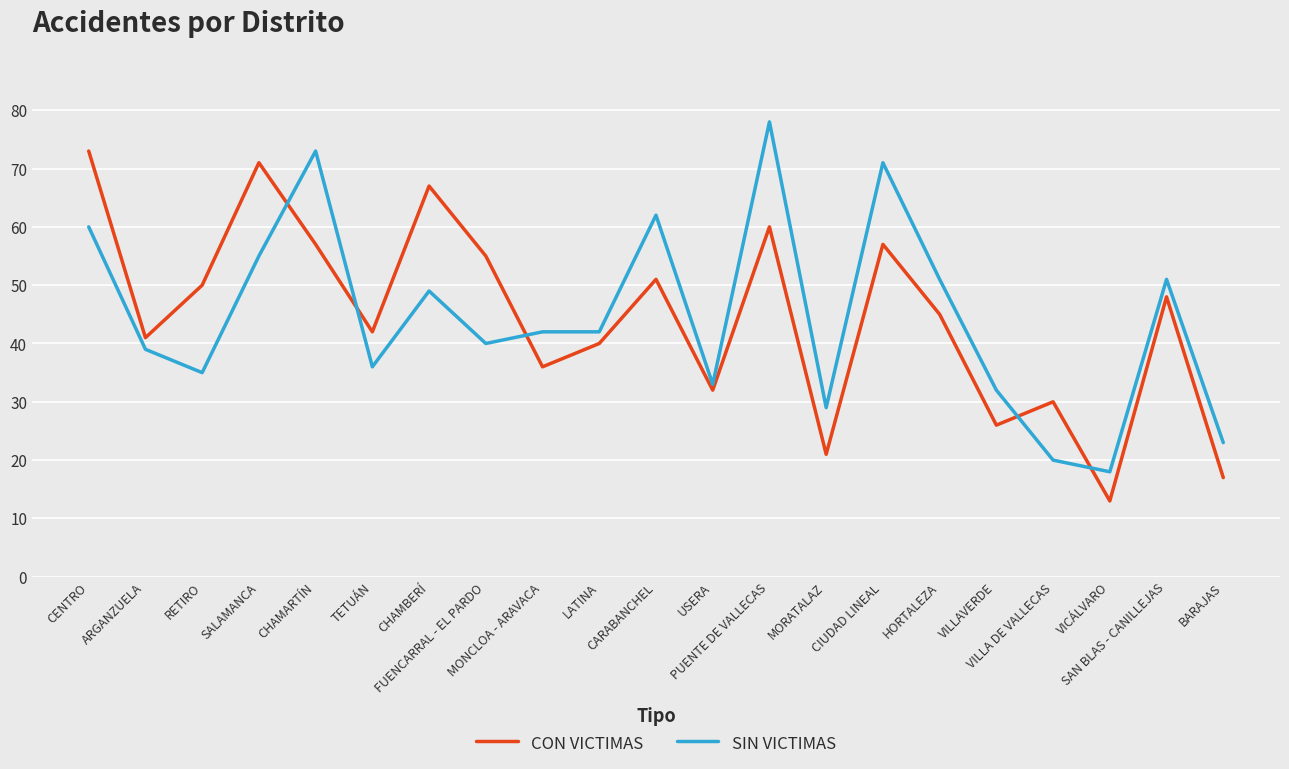

Reading left to right, transcribe all the data shown in this chart.

CON VICTIMAS: 73	41	50	71	57	42	67	55	36	40	51	32	60	21	57	45	26	30	13	48	17
SIN VICTIMAS: 60	39	35	55	73	36	49	40	42	42	62	33	78	29	71	51	32	20	18	51	23